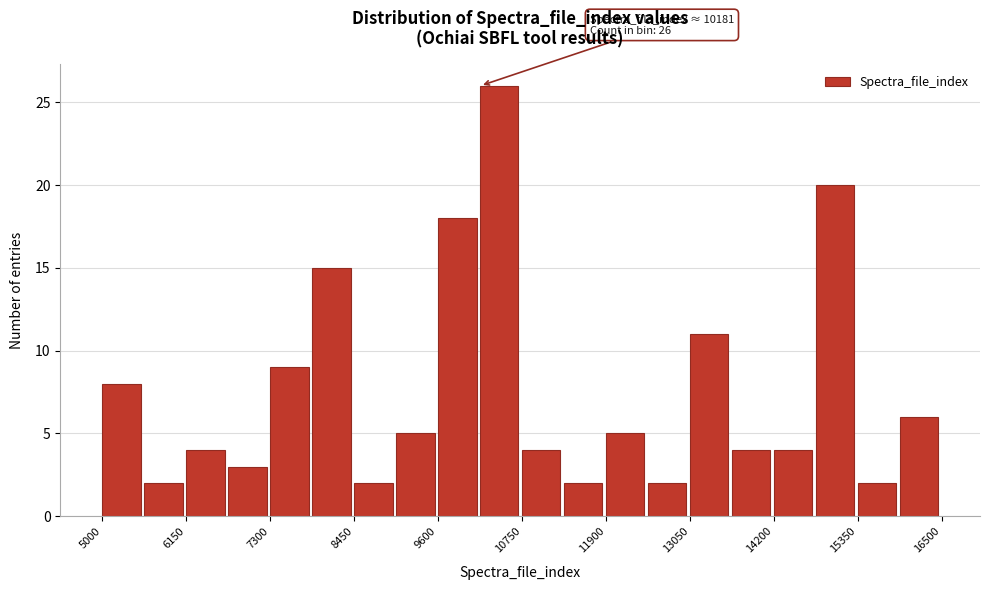

Read against the x-axis, roughly where is the centre of the tallest bar?

10400